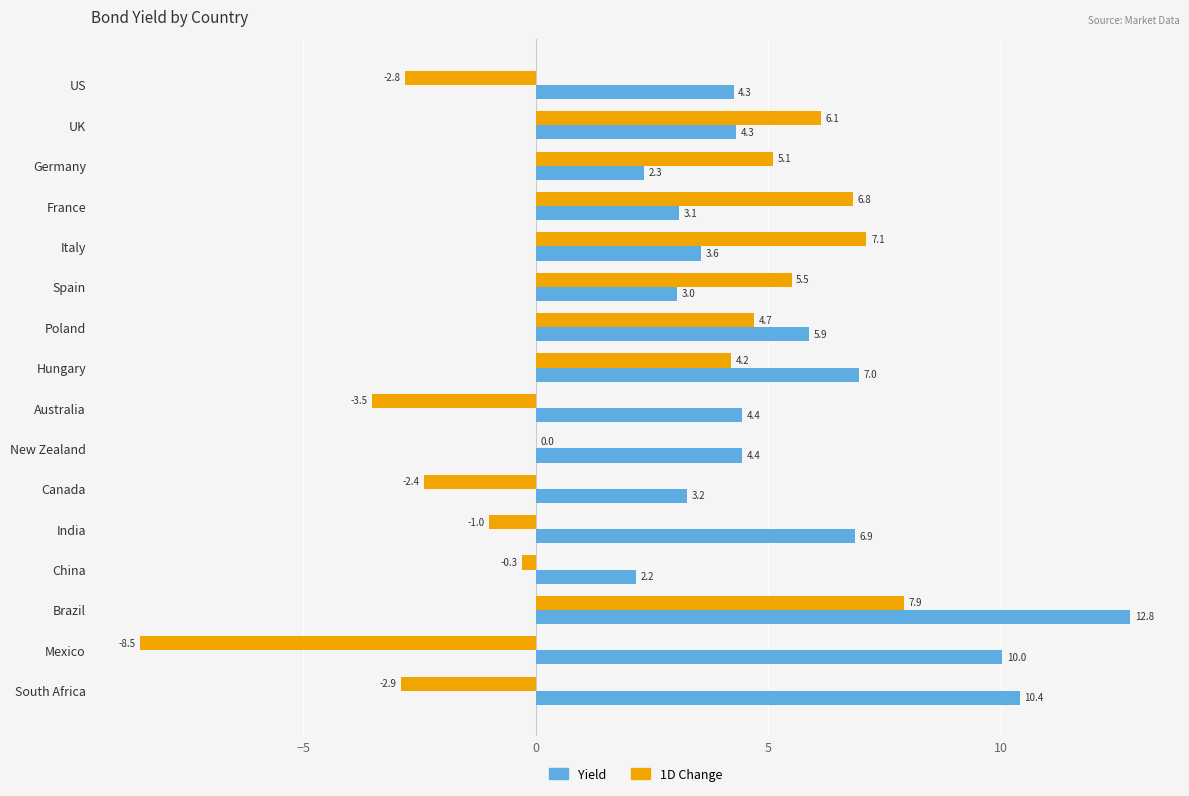

Which series has the largest total across all categories?

Yield